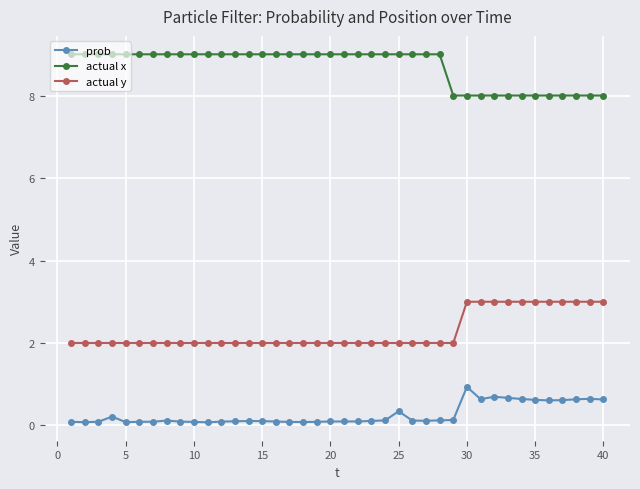

What is the average value of the prob series?

0.3